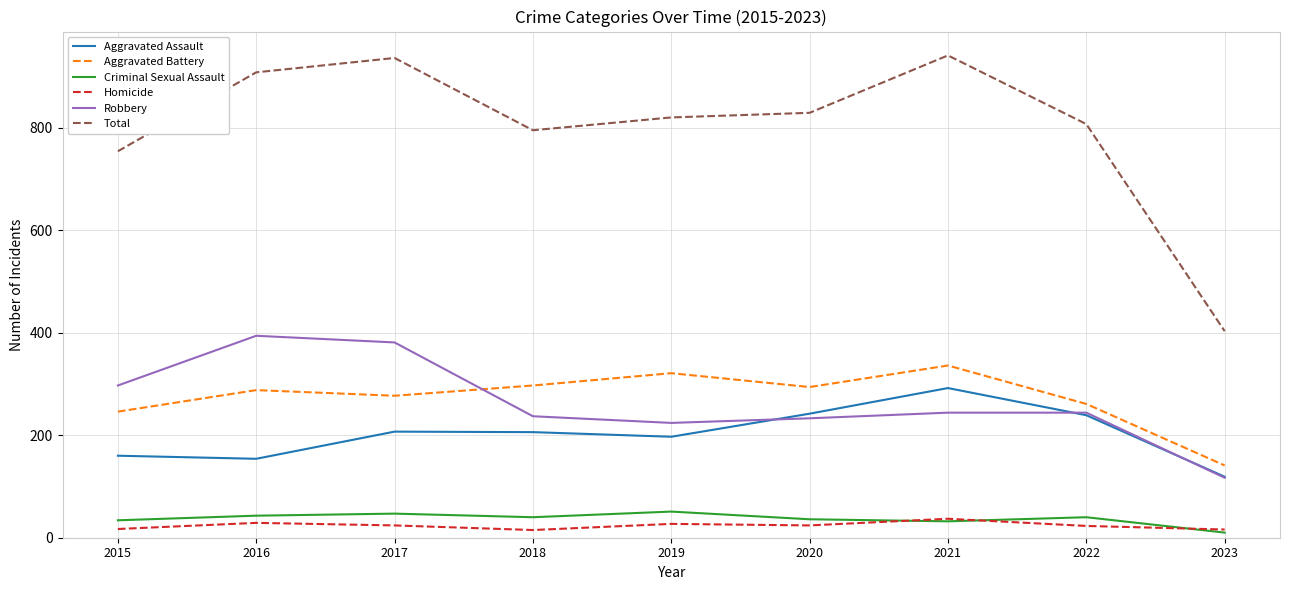

The value of Total at 2019 is 1218. True or false?

False